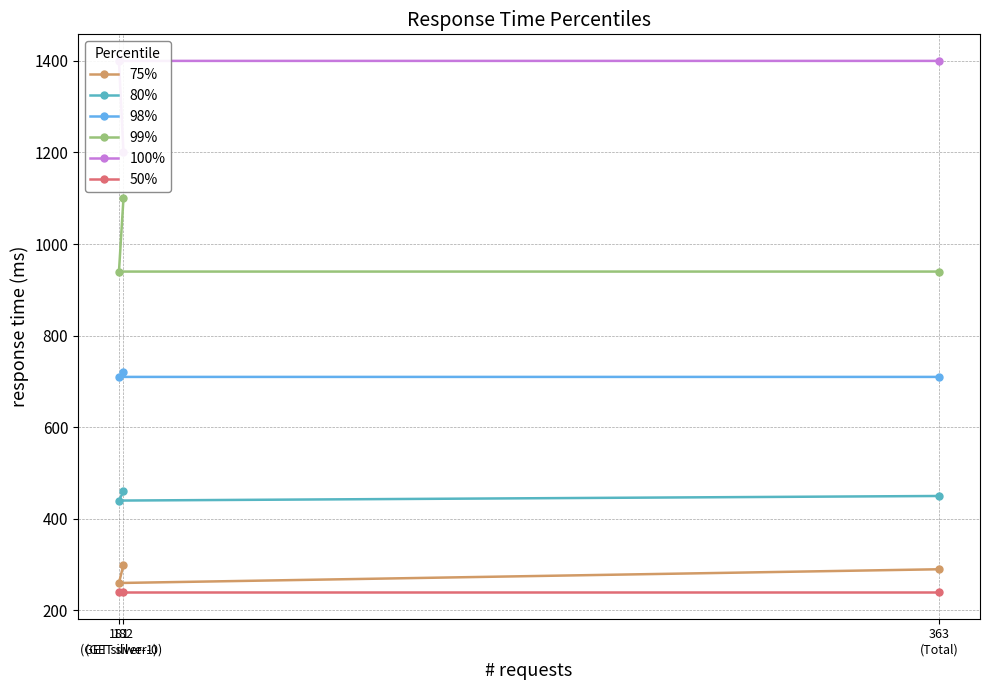

What is the total value across all series at 181
(GET silver-1)?

3990